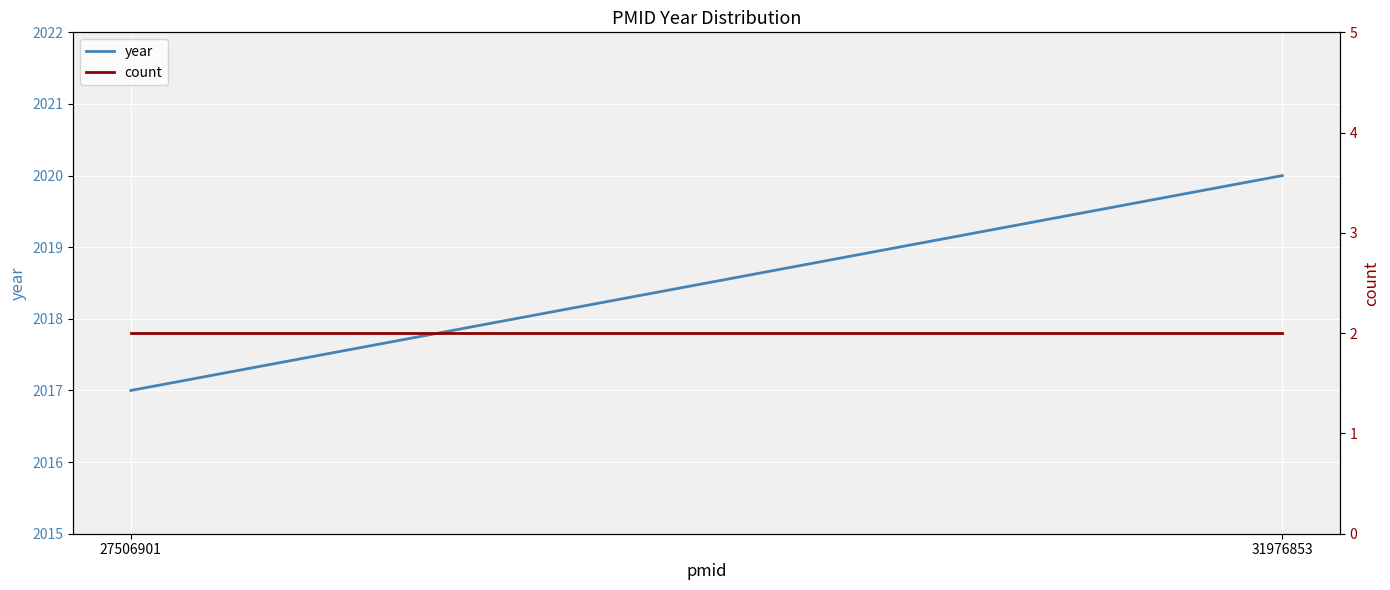

Between 27506901 and 31976853, which series saw the biggest shift?

year